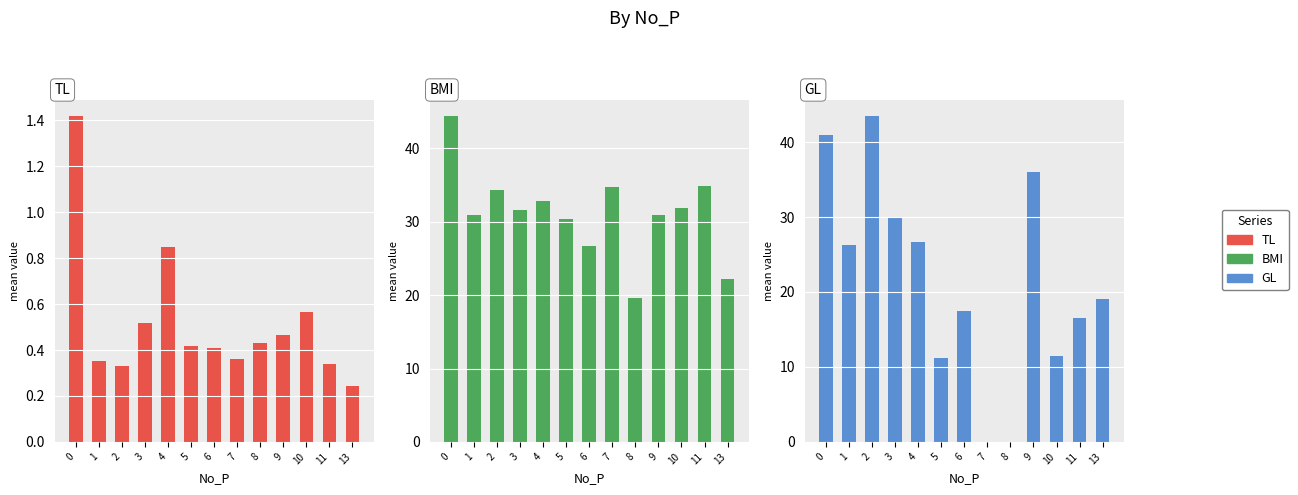

What is the sum of the BMI values at 8 and 1?

50.5